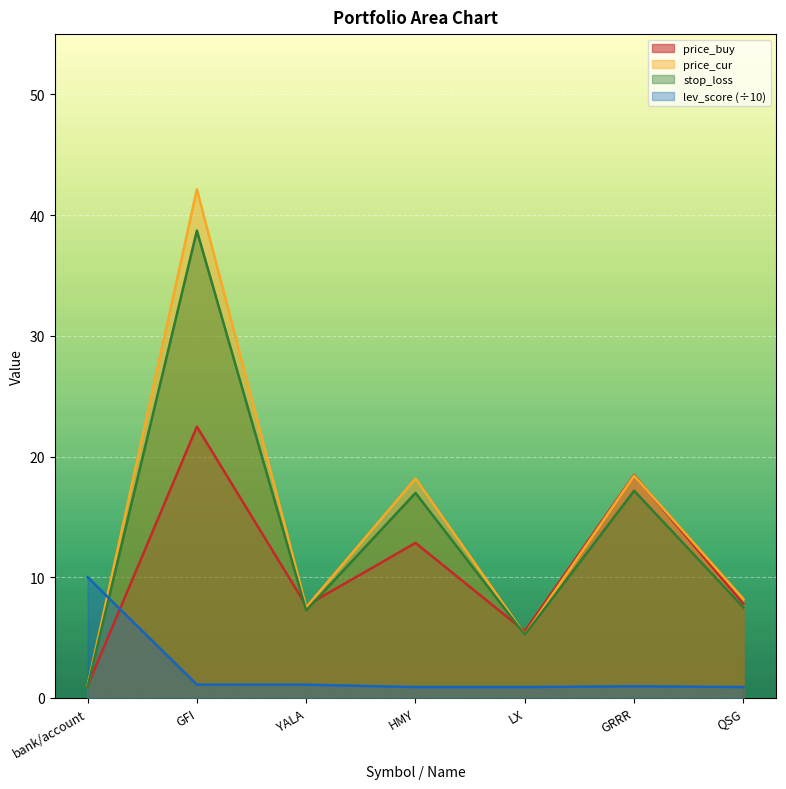

Is it true that price_cur equals 42.1 at GFI?

True